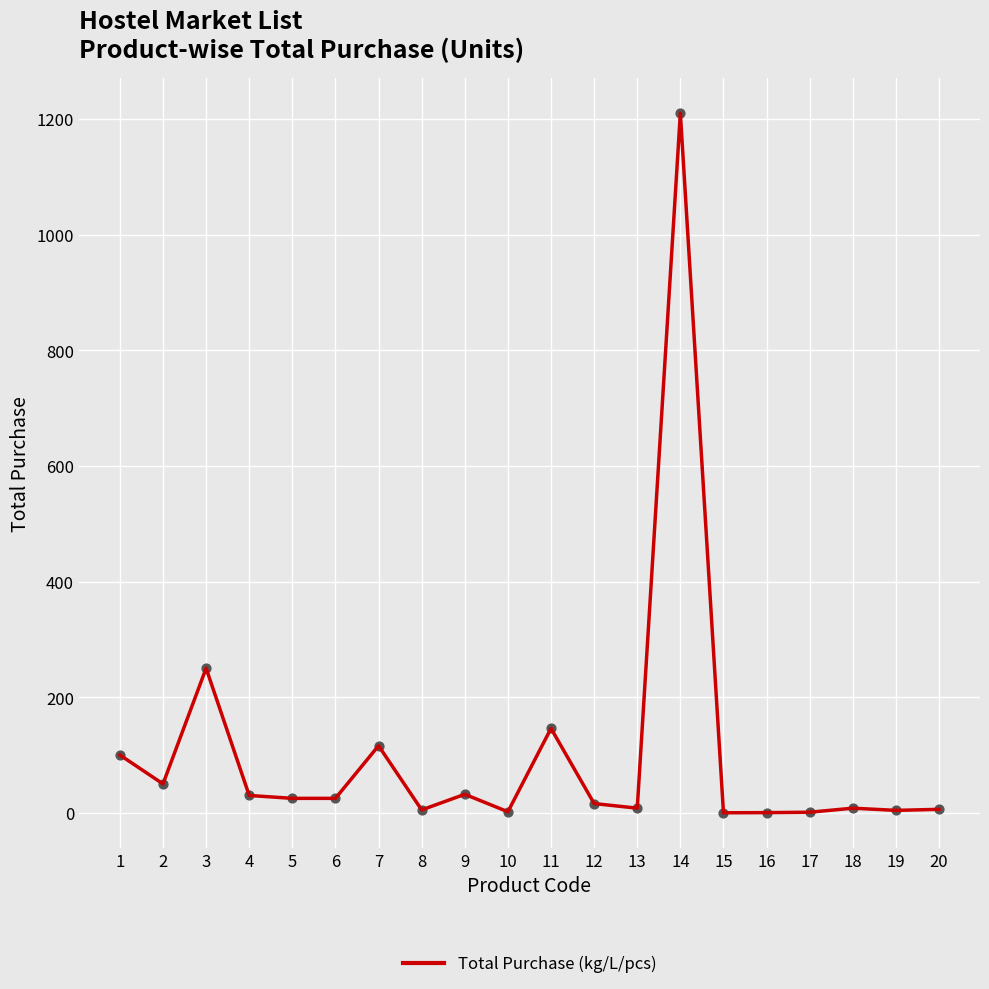

Approximately how many times larger is the value at 3 compared to 2?

5.0